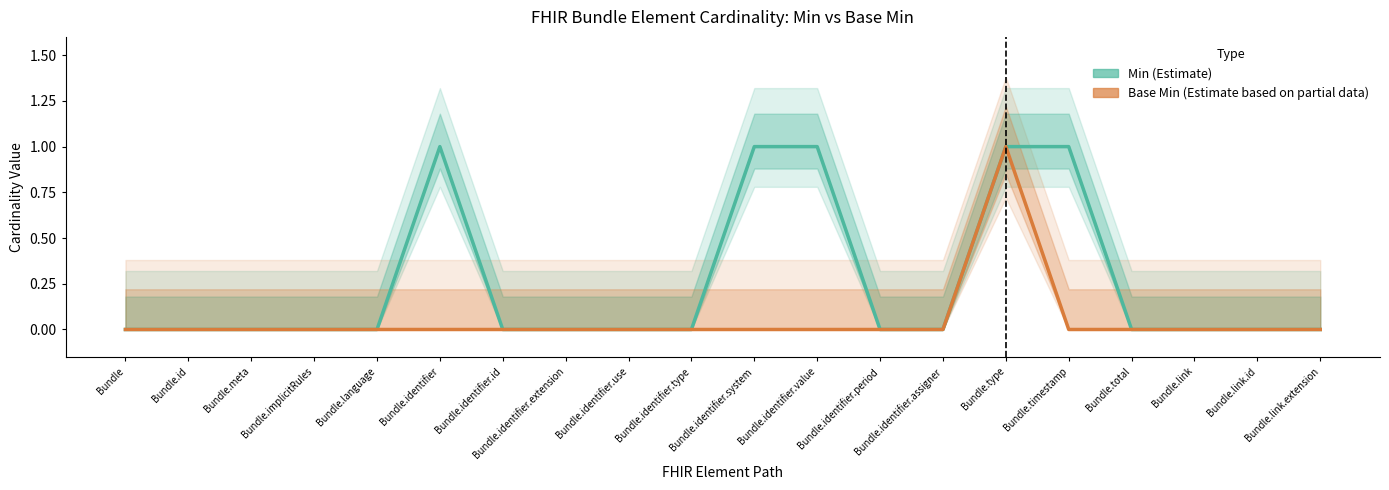

Reading left to right, extract all data points from this chart.

Min: Bundle=0	Bundle.id=0	Bundle.meta=0	Bundle.implicitRules=0	Bundle.language=0	Bundle.identifier=1	Bundle.identifier.id=0	Bundle.identifier.extension=0	Bundle.identifier.use=0	Bundle.identifier.type=0	Bundle.identifier.system=1	Bundle.identifier.value=1	Bundle.identifier.period=0	Bundle.identifier.assigner=0	Bundle.type=1	Bundle.timestamp=1	Bundle.total=0	Bundle.link=0	Bundle.link.id=0	Bundle.link.extension=0
Base Min: Bundle=0	Bundle.id=0	Bundle.meta=0	Bundle.implicitRules=0	Bundle.language=0	Bundle.identifier=0	Bundle.identifier.id=0	Bundle.identifier.extension=0	Bundle.identifier.use=0	Bundle.identifier.type=0	Bundle.identifier.system=0	Bundle.identifier.value=0	Bundle.identifier.period=0	Bundle.identifier.assigner=0	Bundle.type=1	Bundle.timestamp=0	Bundle.total=0	Bundle.link=0	Bundle.link.id=0	Bundle.link.extension=0